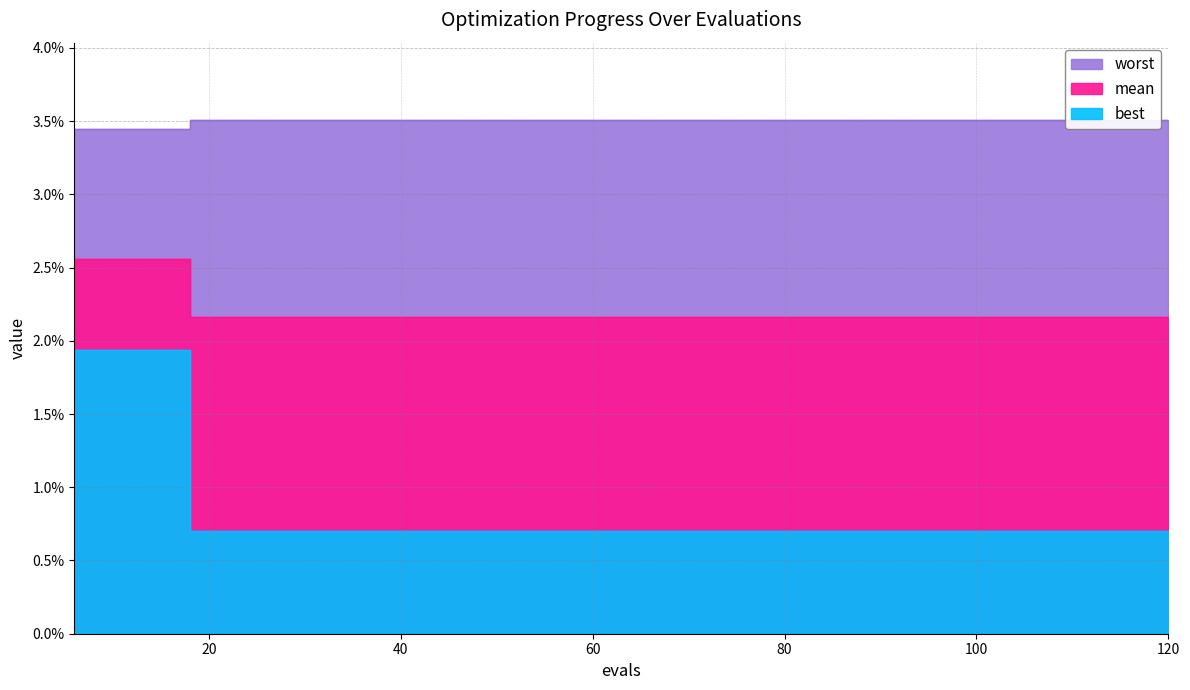

True or false: best and mean cross at least once.

False